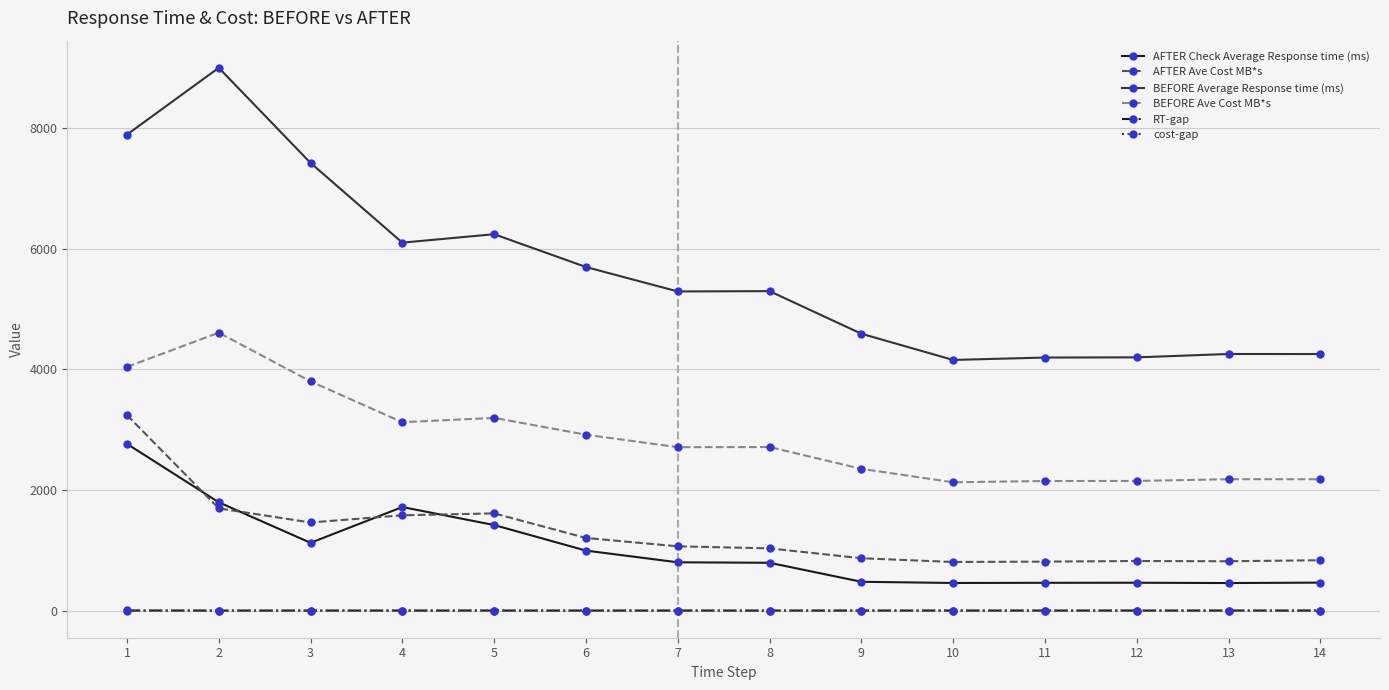

The value of BEFORE Ave Cost MB*s at 10 is 2908.1. True or false?

False